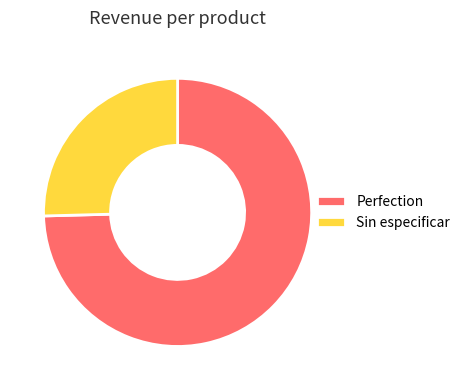

Is it true that Sin especificar is 34% of the pie?

False